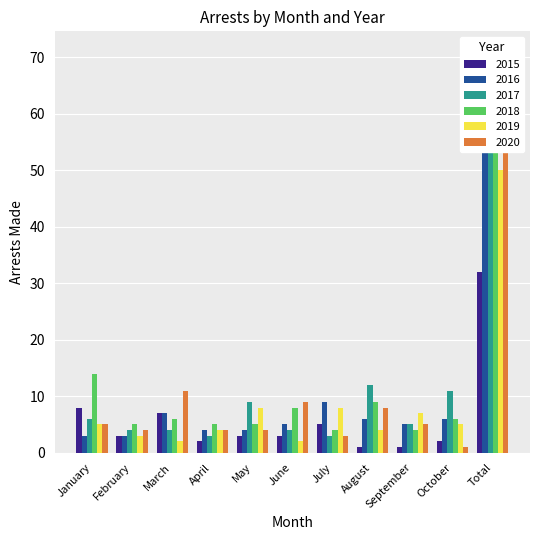

What is the label of the 11th bar from the left?

Total